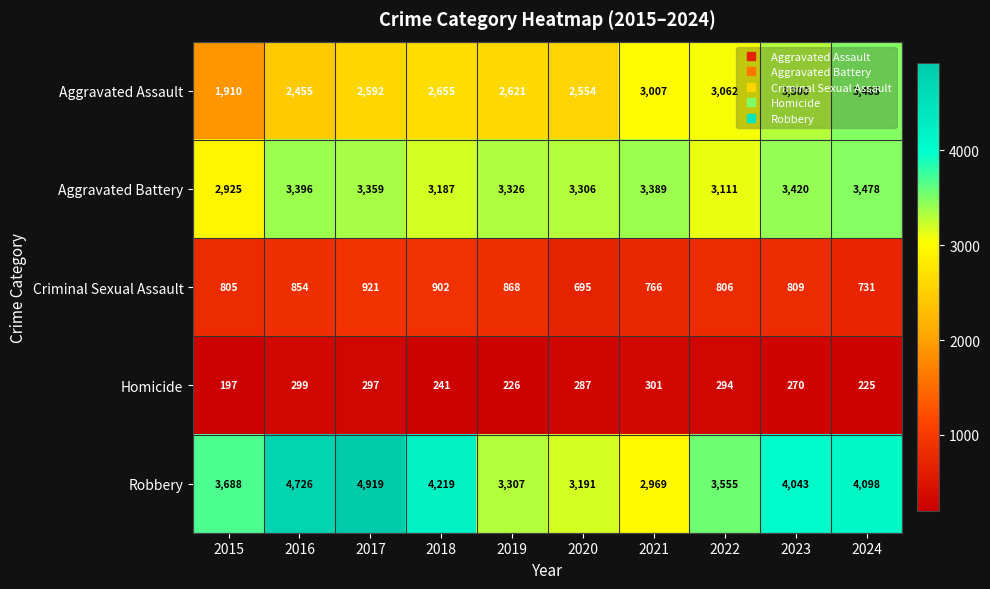

True or false: Criminal Sexual Assault has a value of 731 at 2024.

True